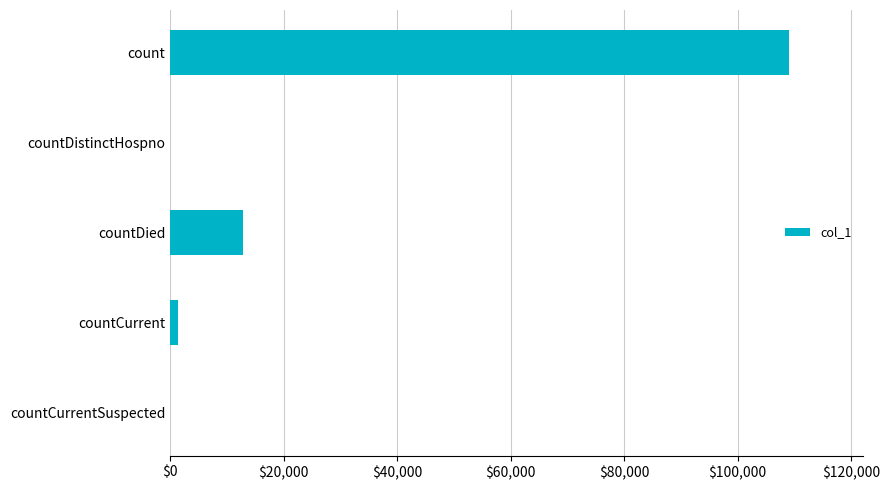

What is the maximum value shown in the chart?

109005